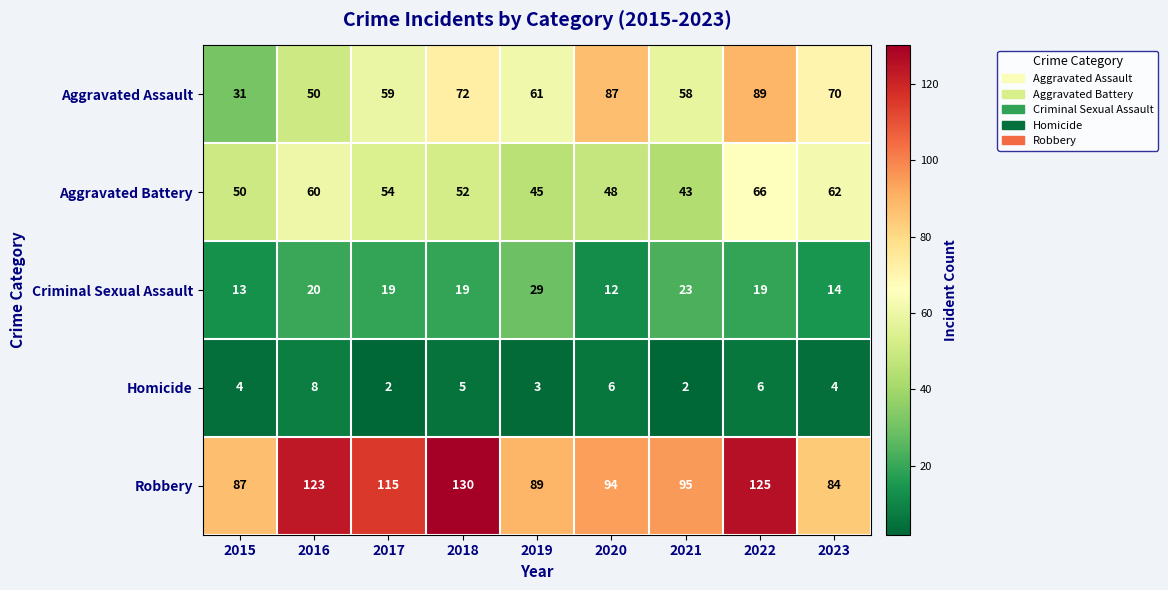

At how many categories does at least one series exceed 68?

9